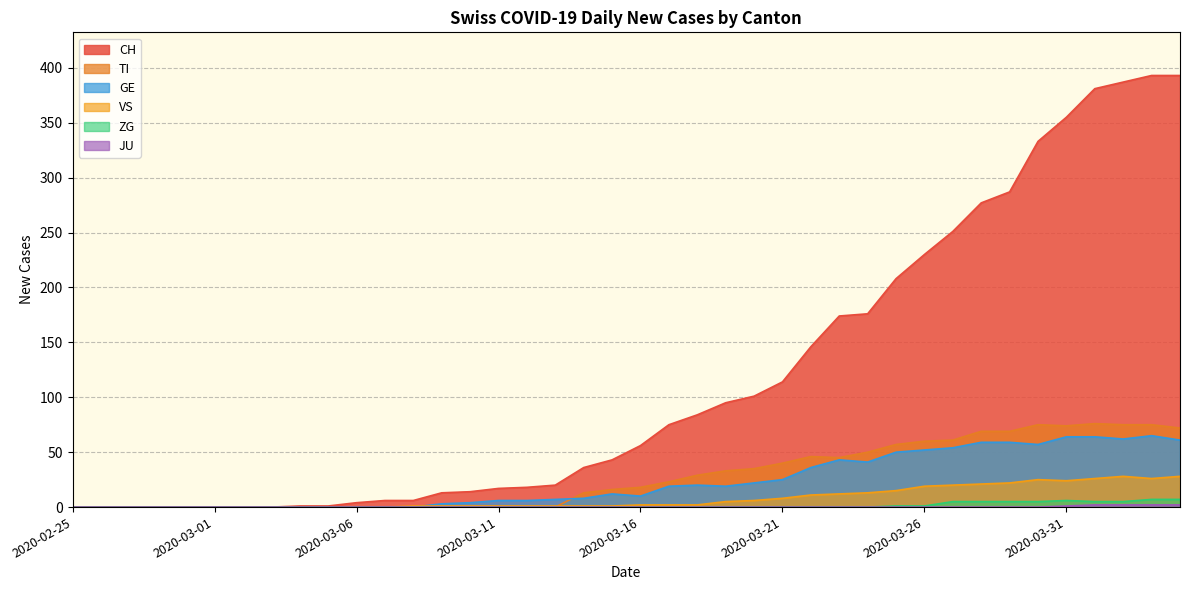

Rank the series by their maximum value, from highest to lowest.

CH, TI, GE, VS, ZG, JU